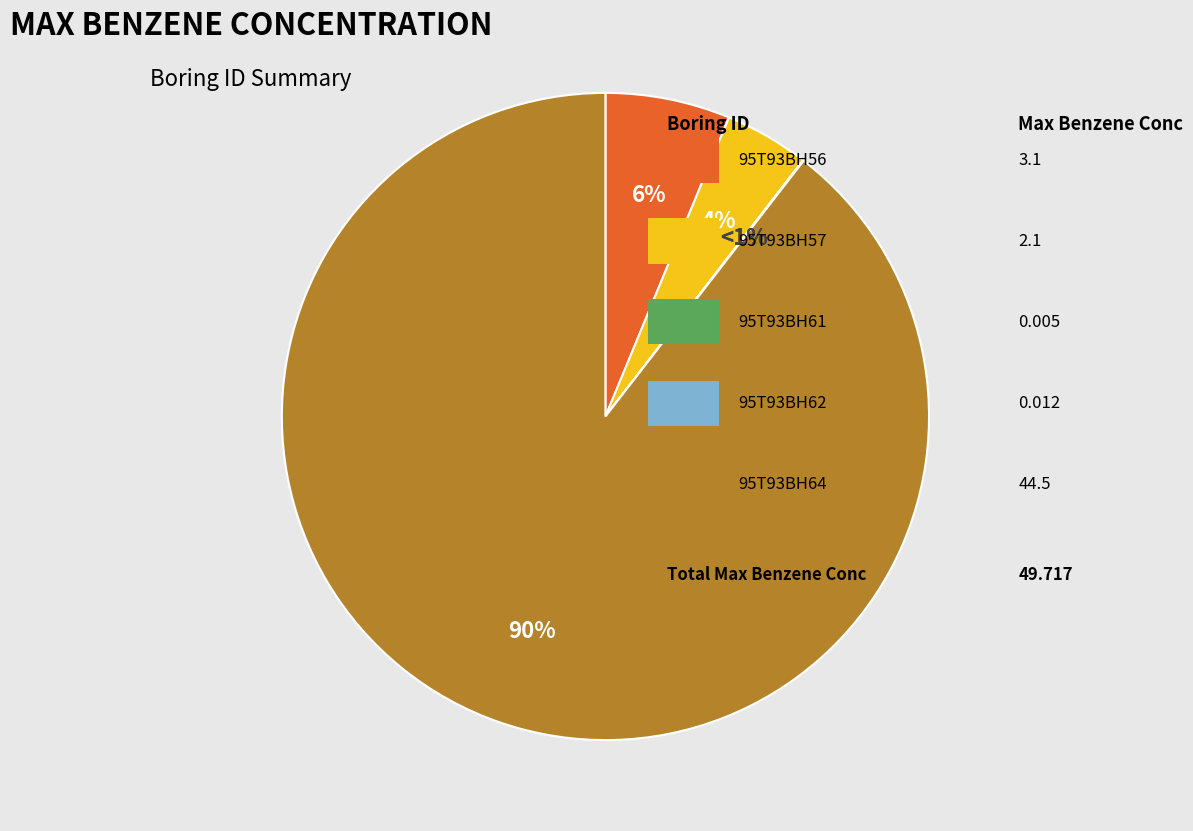

True or false: 95T93BH62 accounts for 0% of the total.

True